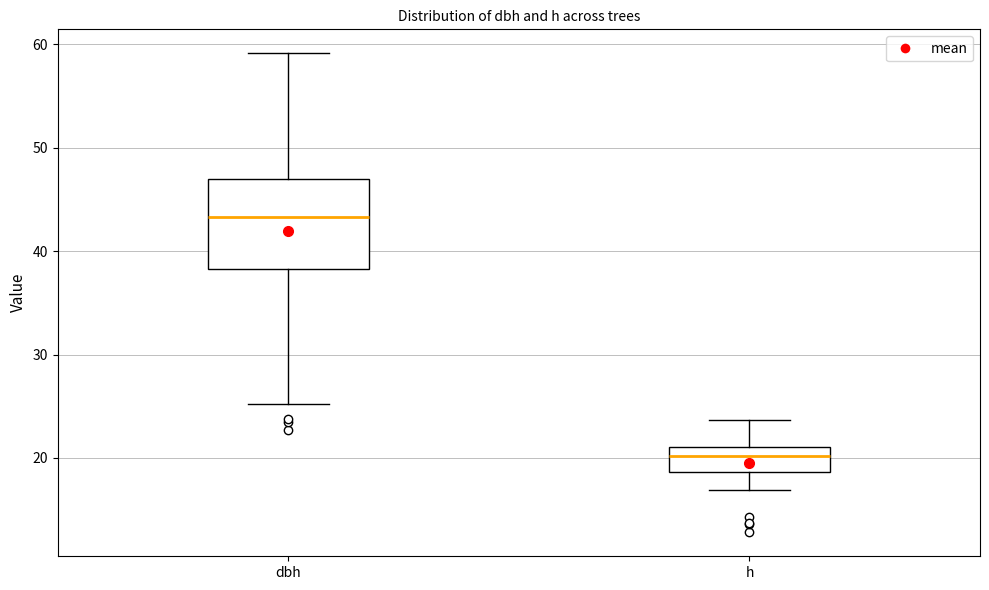

Where is the lower edge of the box for h on the y-axis? The values are not printed on the chart, so give them approximately, as read against the axis.

19